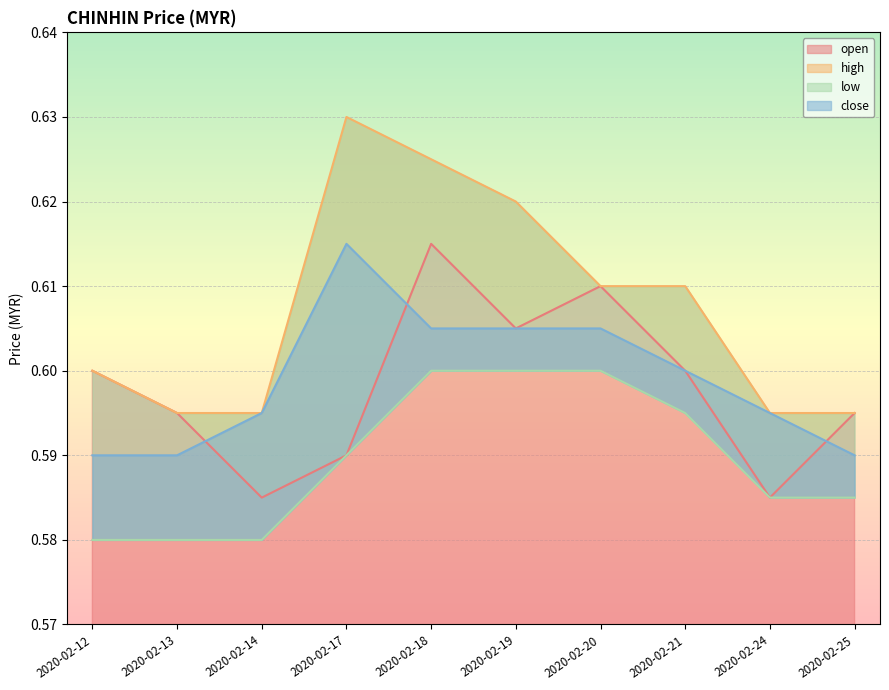

How many open values are between 0 and 1?

10